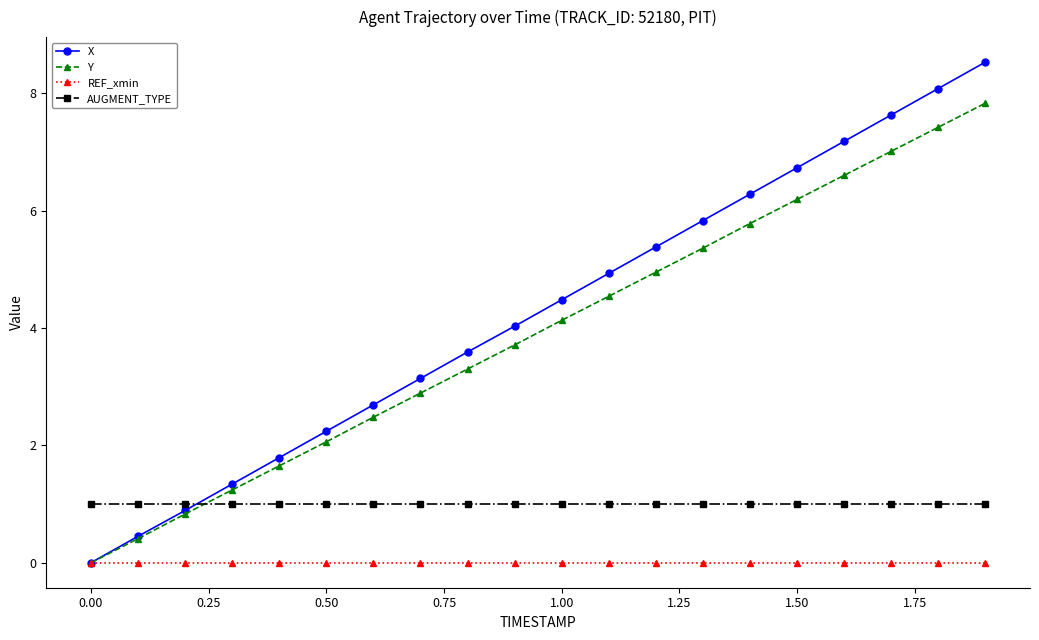

At how many categories does at least one series exceed 3?

13